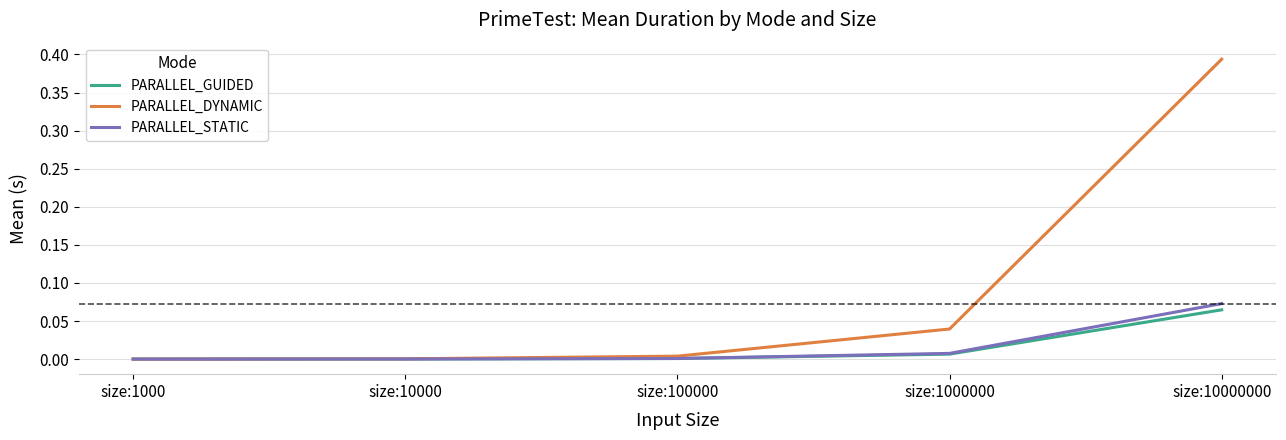

True or false: PARALLEL_DYNAMIC has a value of 0.2 at size:10000000.

False